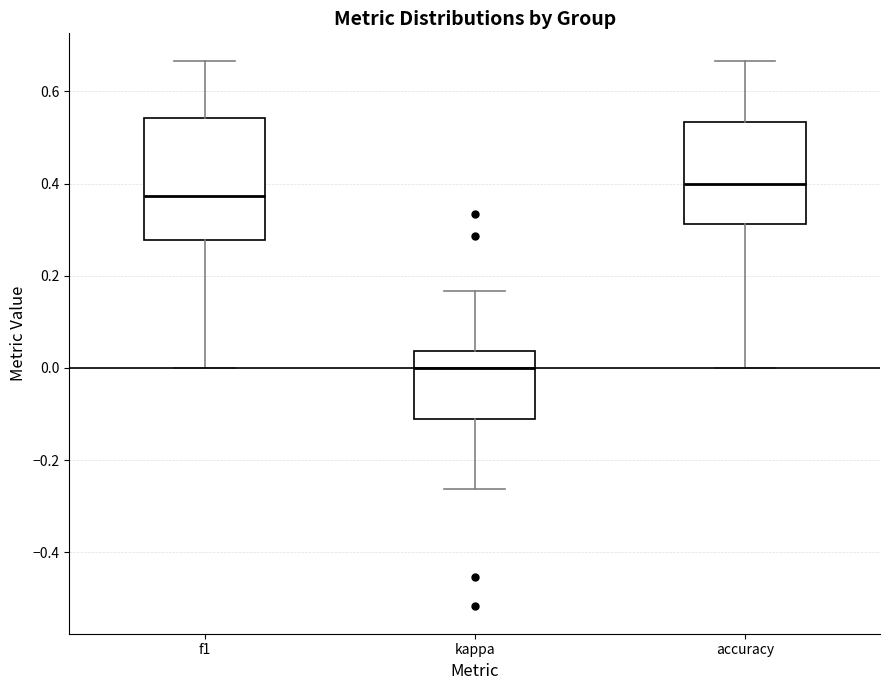

Comparing the boxes themselves (not the whiskers), which one is the tallest?

f1